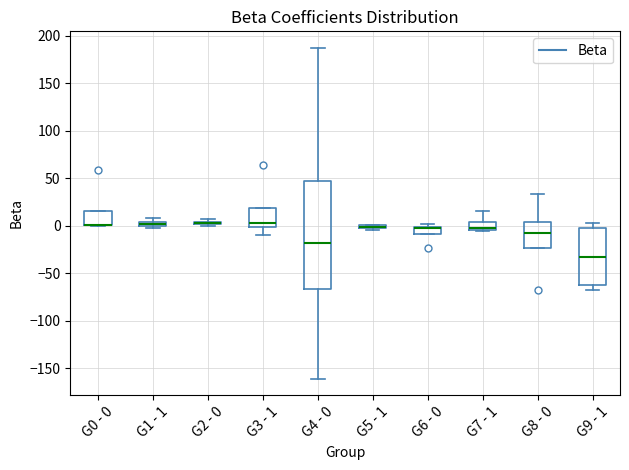

Where is the upper edge of the box for G2 - 0 on the y-axis? The values are not printed on the chart, so give them approximately, as read against the axis.

5